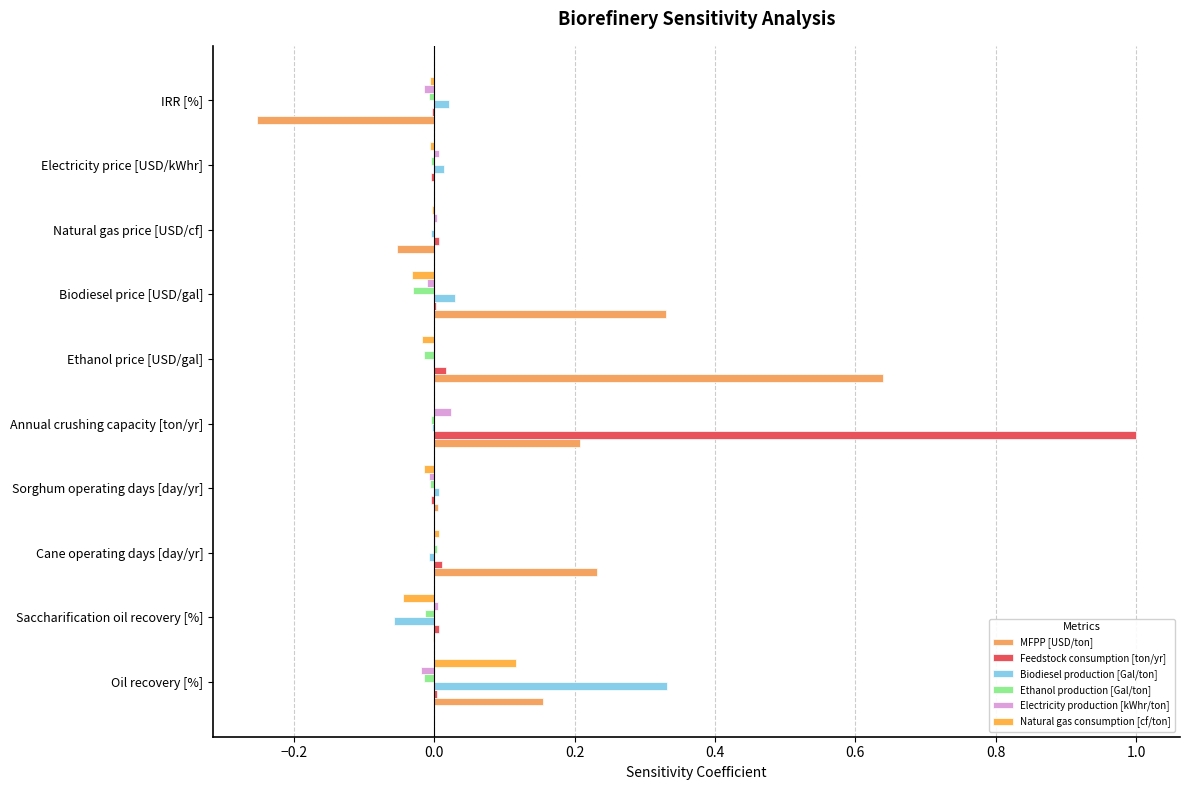

Which label corresponds to the largest value in the chart?

Annual crushing capacity [ton/yr]